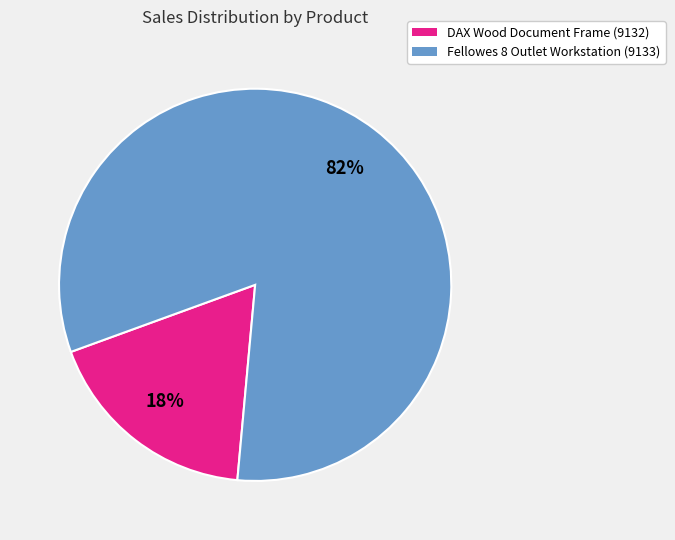

Which has a higher value, DAX Wood Document Frame (9132) or Fellowes 8 Outlet Workstation (9133)?

Fellowes 8 Outlet Workstation (9133)